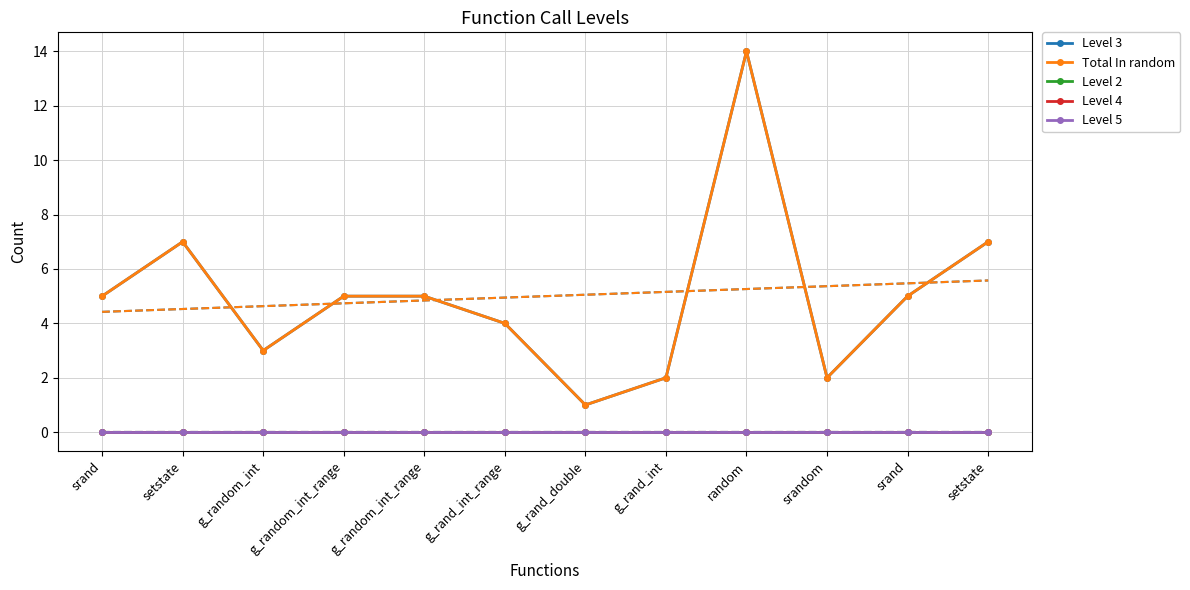

Where is the first local maximum for Level 3?

setstate